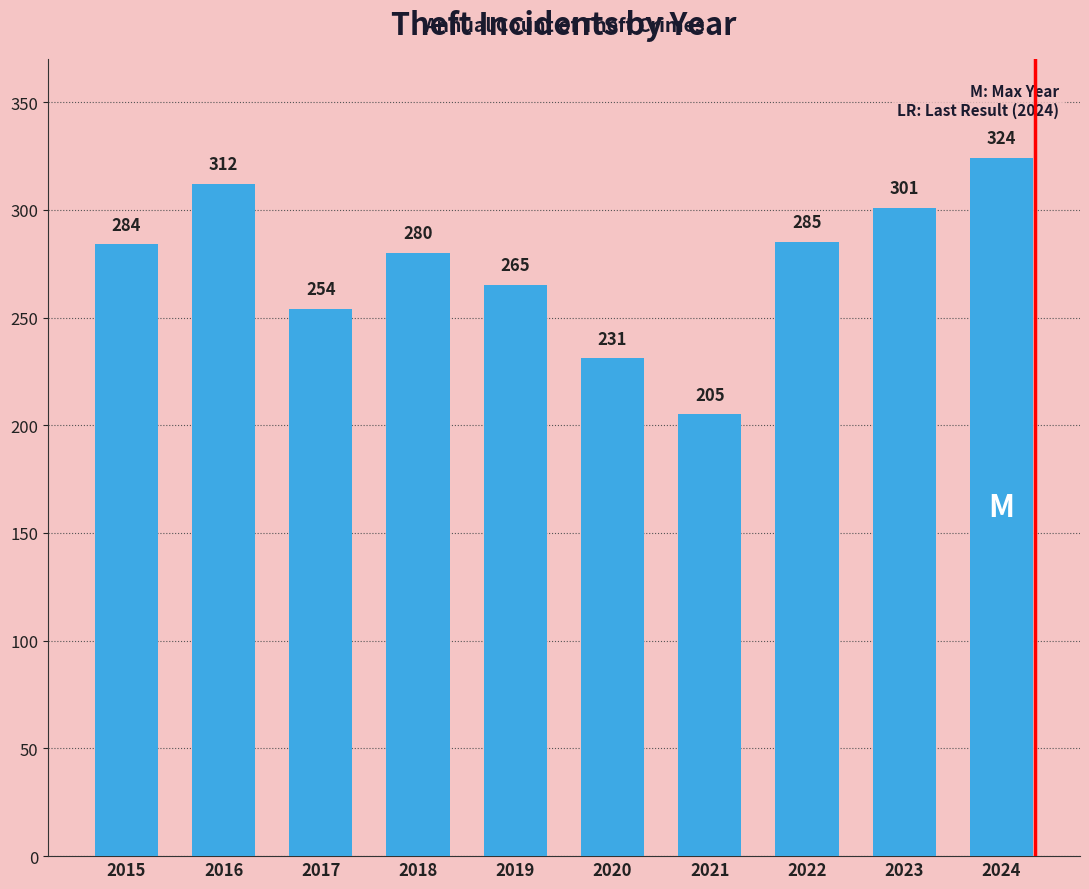

True or false: the data shows 479 at 2015.

False